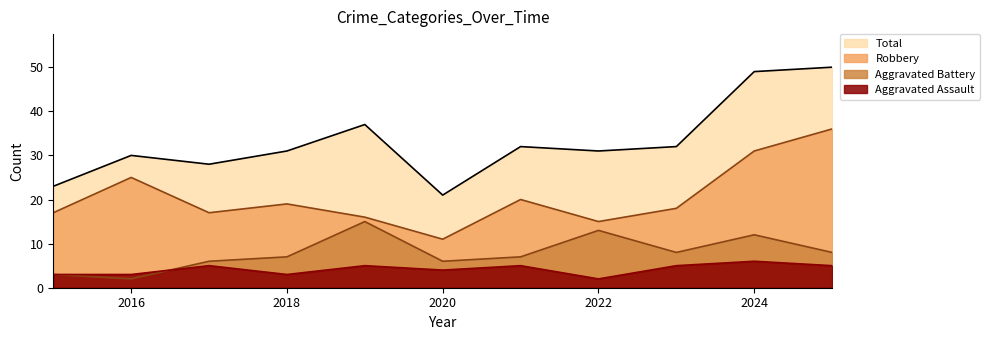

True or false: Total has a value of 11 at 2019.

False